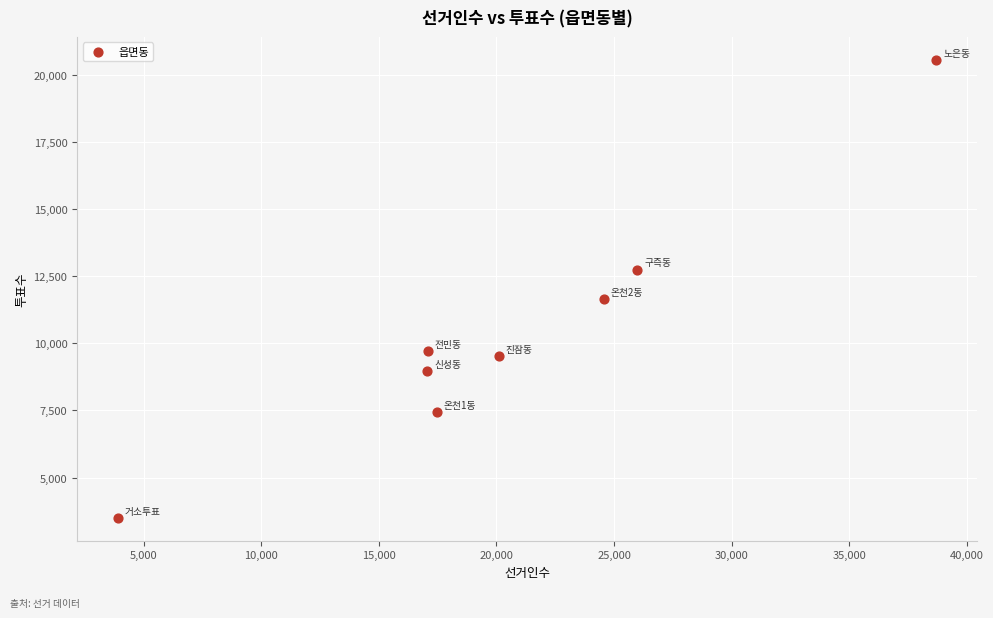

What is the average X value?

20608